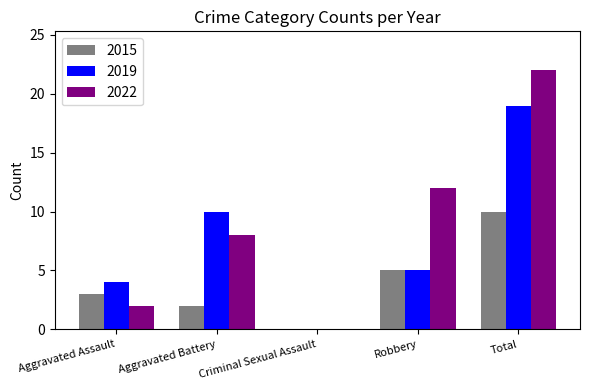

Which series changed the most between Aggravated Assault and Criminal Sexual Assault?

2019